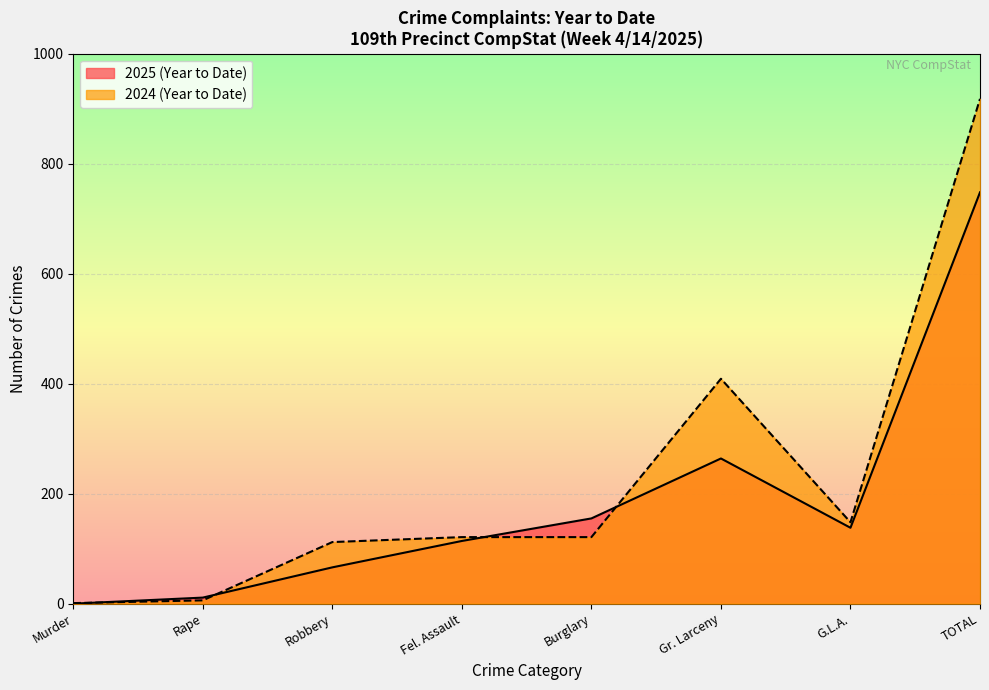

Is the value of 2024 (Year to Date) at Gr. Larceny greater than the value of 2025 (Year to Date) at Gr. Larceny?

Yes